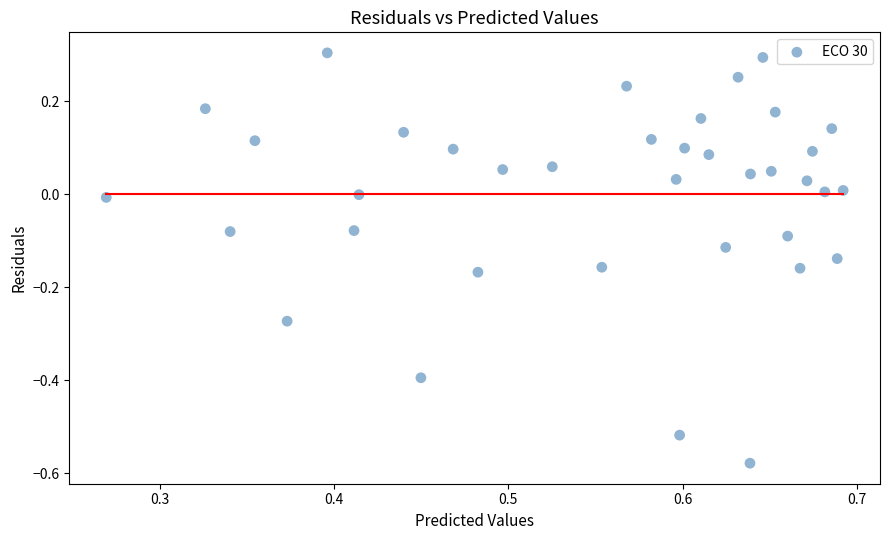

What is the range of Y values (max minus min)?

0.9